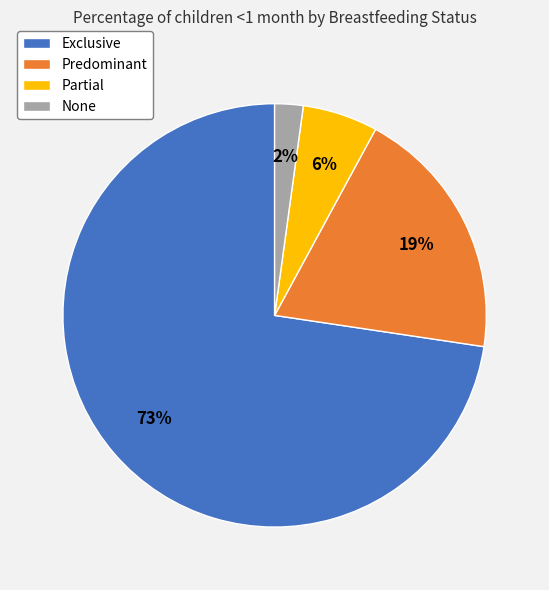

To the nearest percent, what is the average slice percentage?

25%